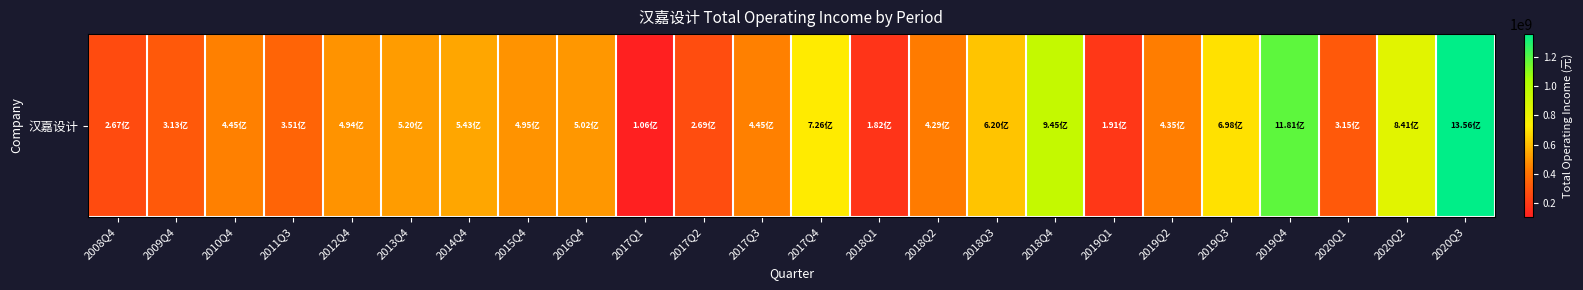

Approximately how many times larger is the value at 2010Q4 compared to 2009Q4?

1.4